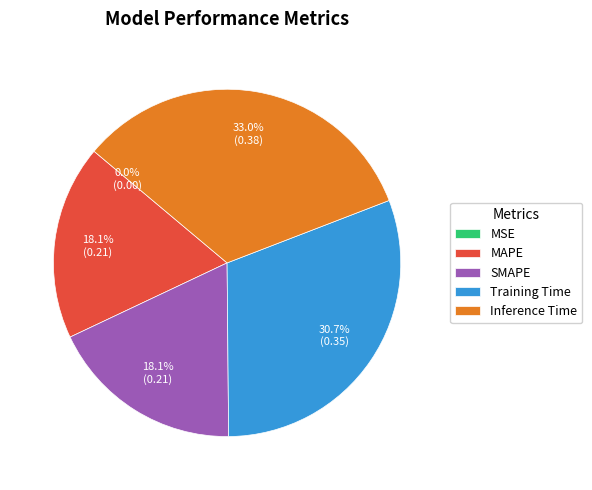

Does any single category account for the majority?

No